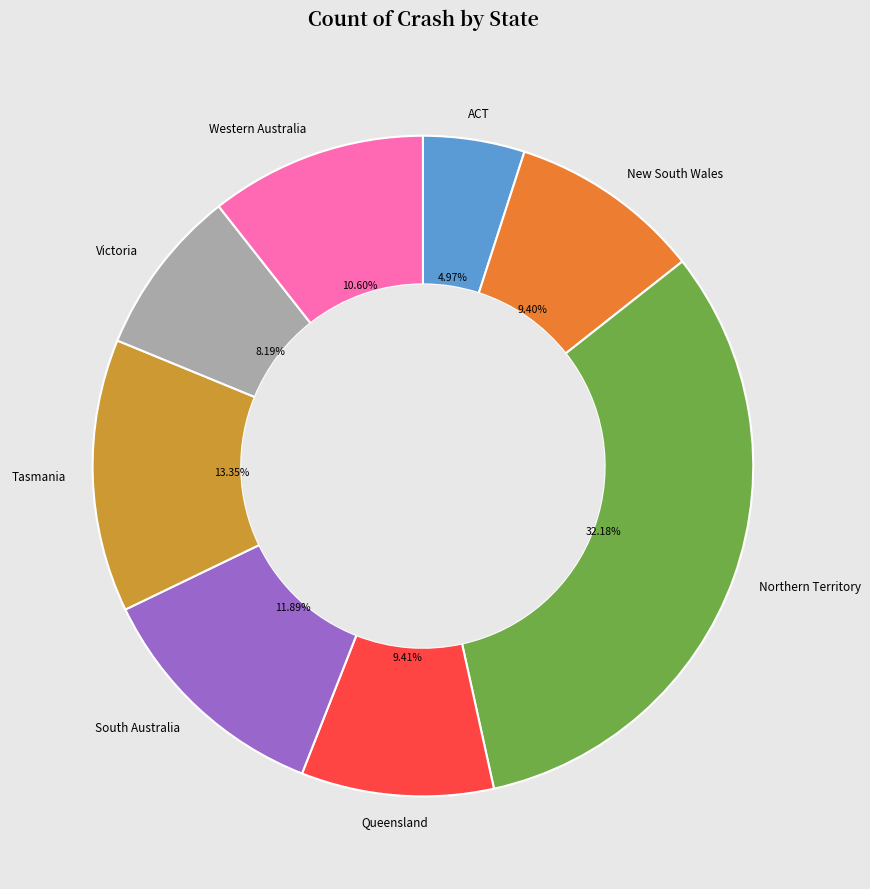

Is there any slice that represents more than half of the pie?

No